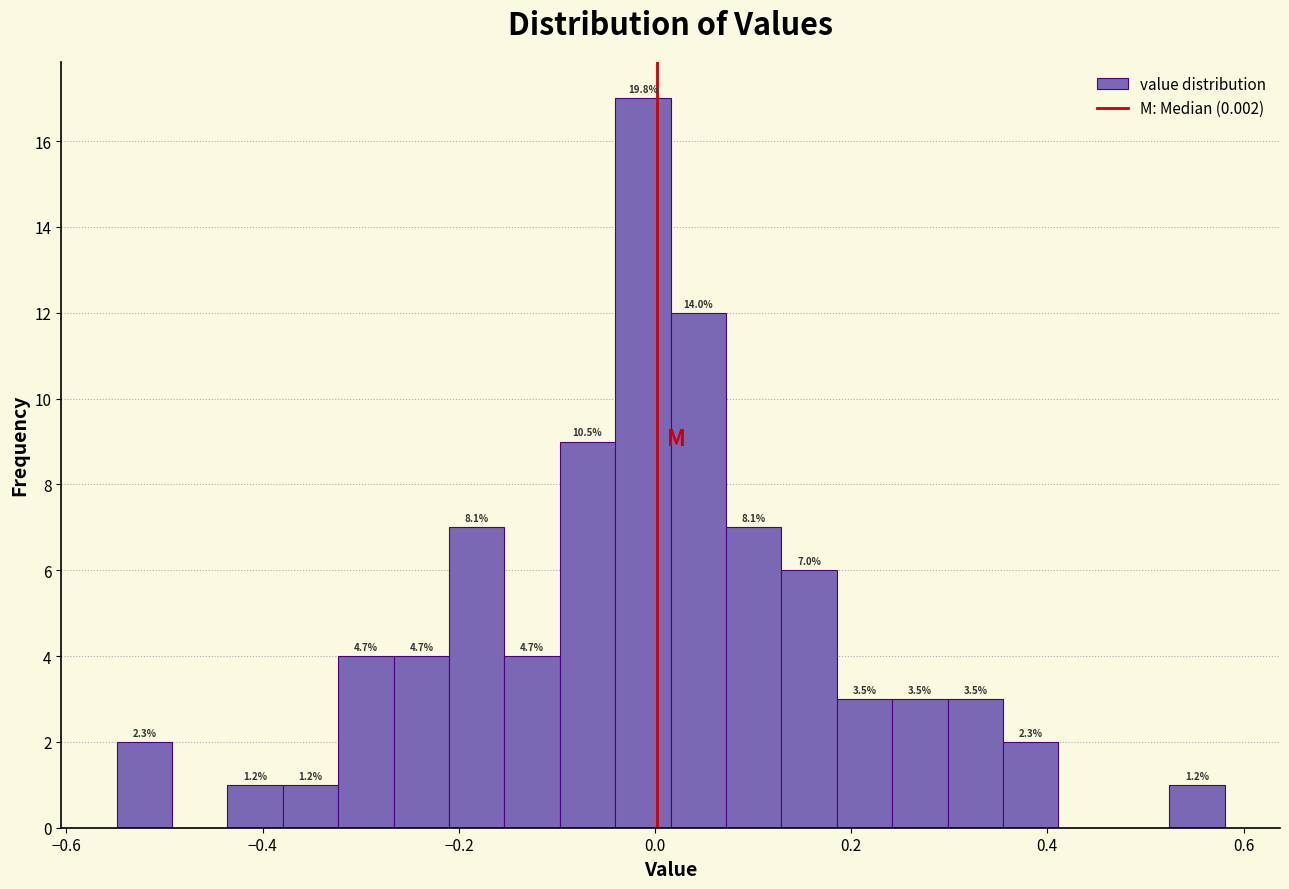

Read against the x-axis, roughly where is the centre of the tallest bar?

-0.02